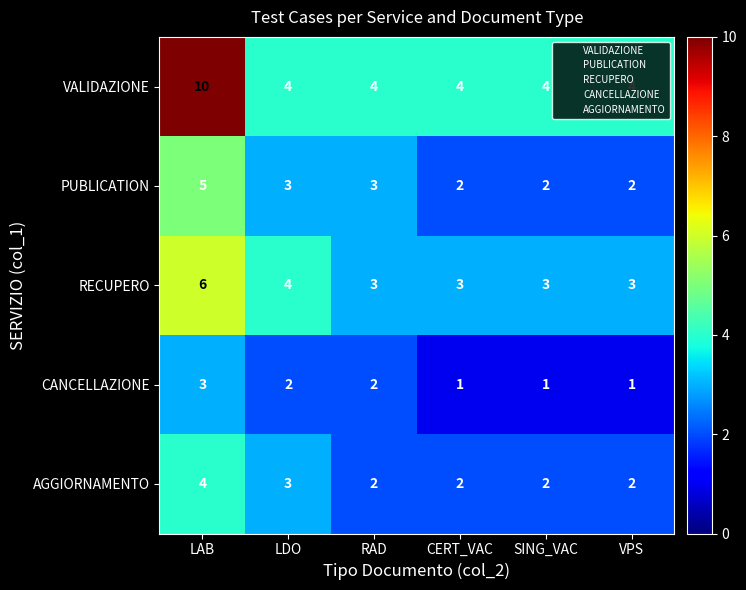

What is the spread (max minus min) of values at SING_VAC?

3